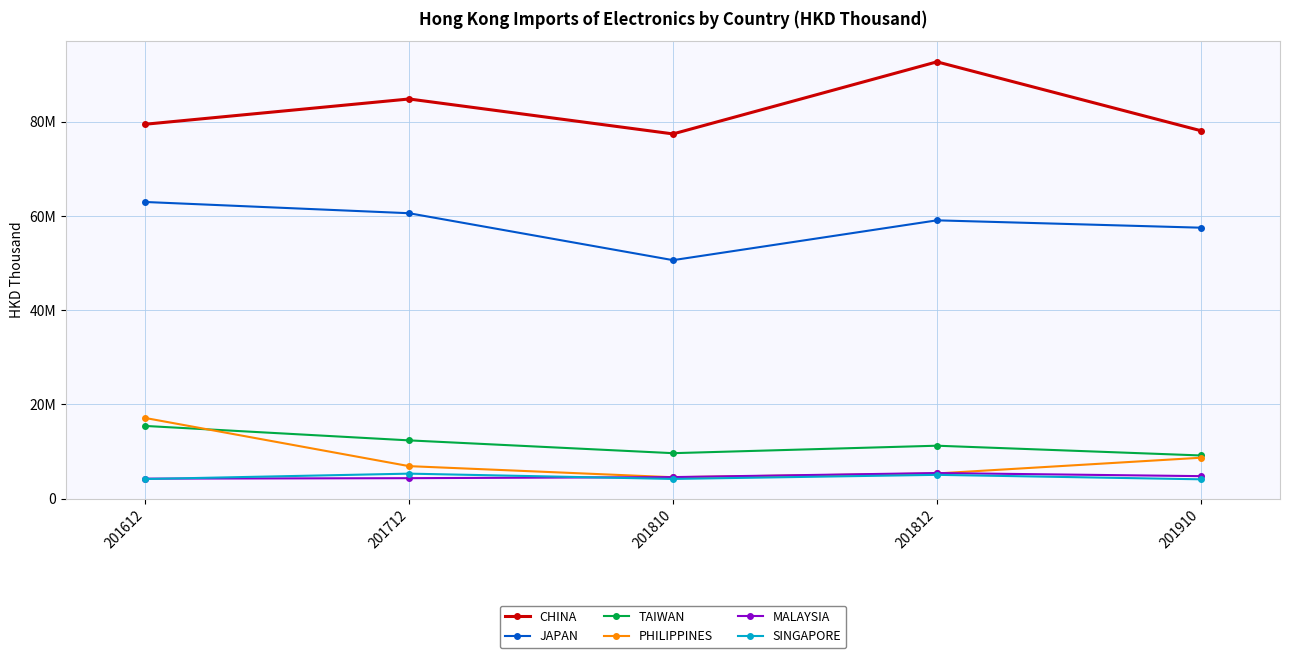

Does the chart have visible grid lines?

Yes